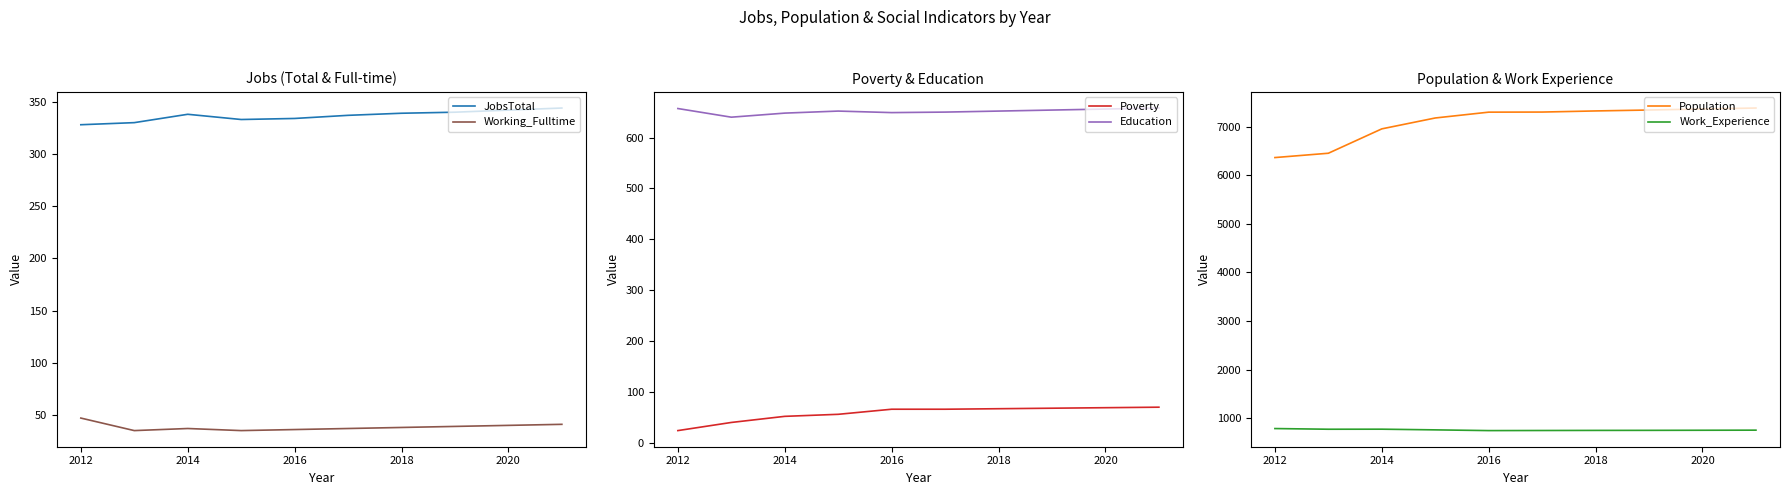

What is the maximum value for Working_Fulltime?

47